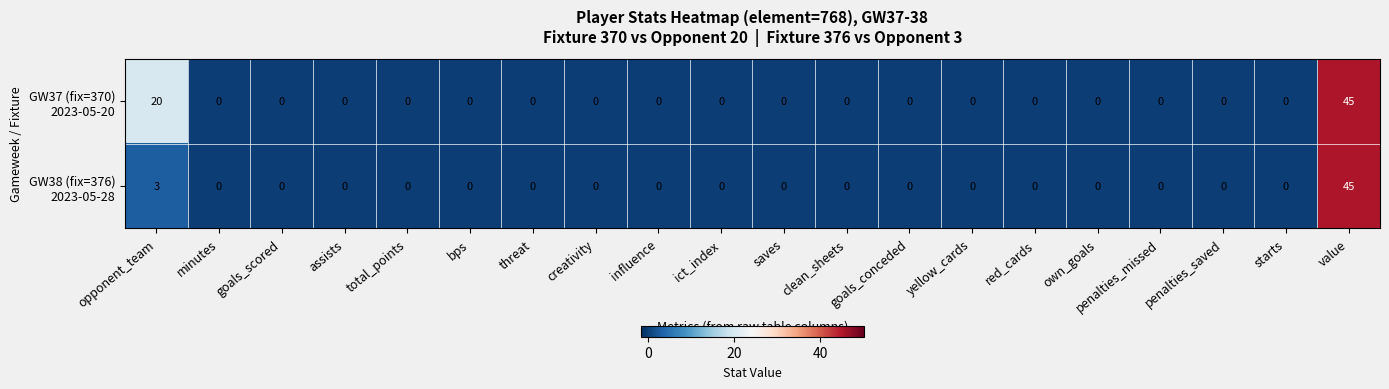

Which category has the highest value across all series?

value